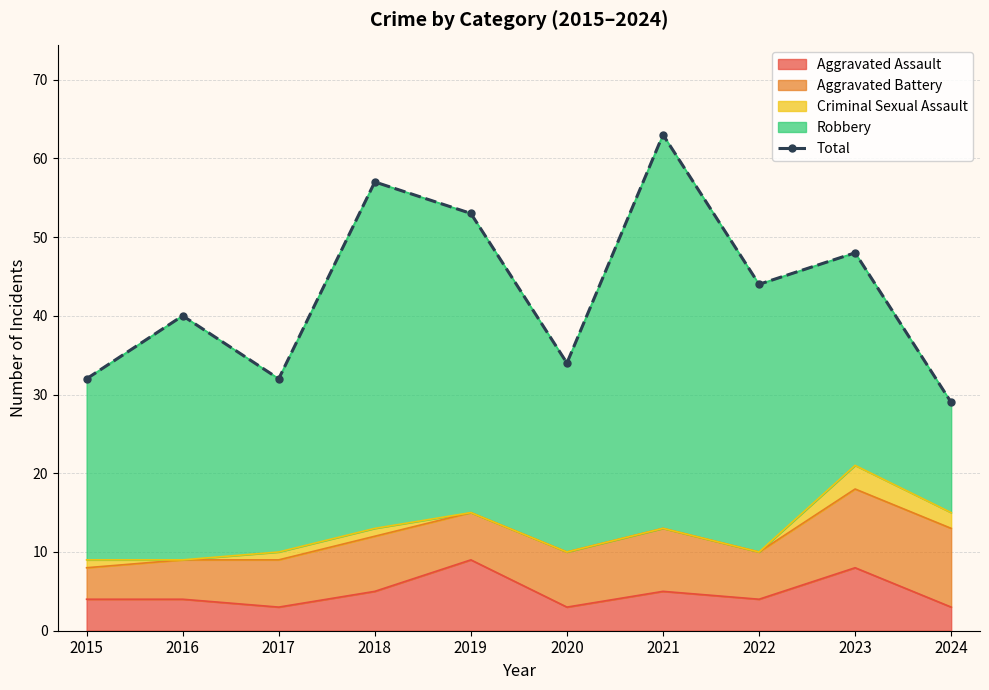

Where is the data nearest to the value 46?

2022